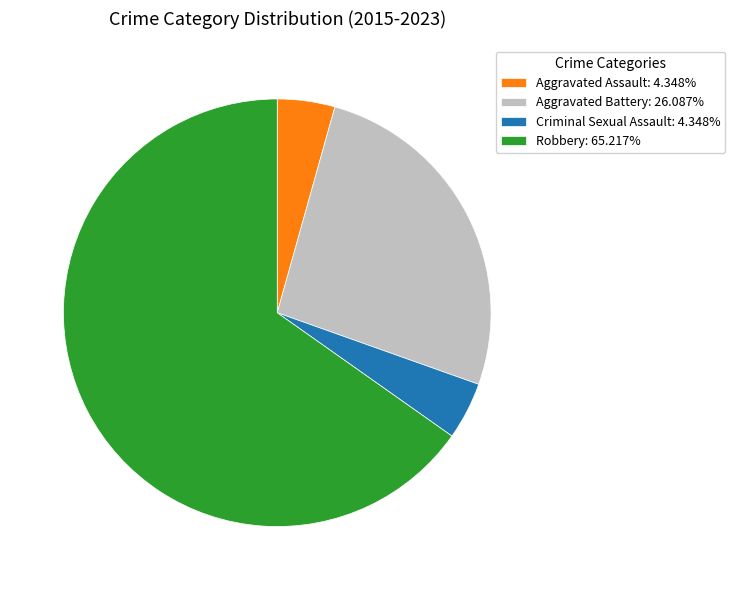

Do Aggravated Assault: 4.348% and Criminal Sexual Assault: 4.348% together represent more than half of the pie?

No